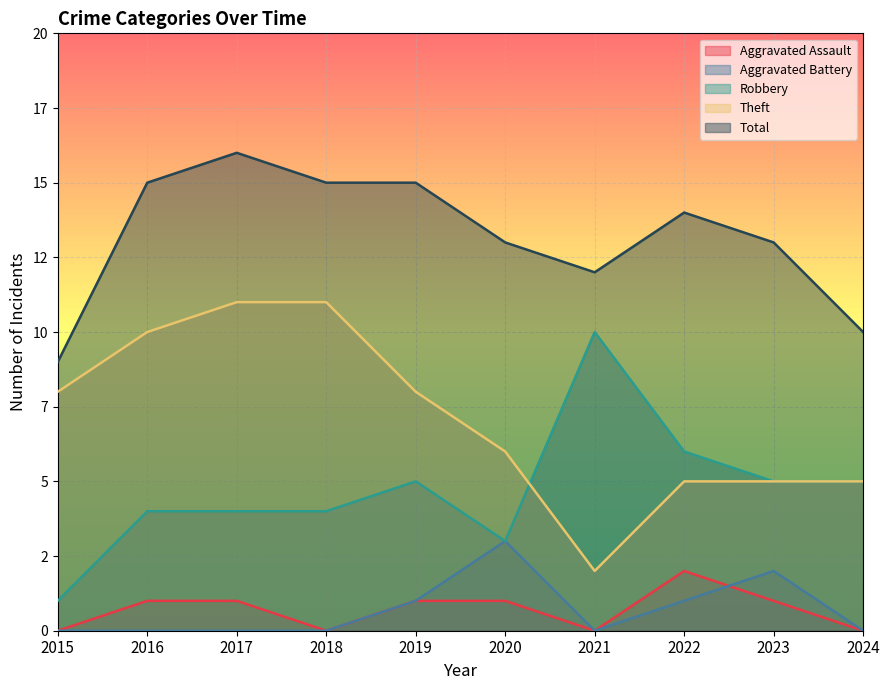

True or false: Aggravated Assault has more than 0 points higher than both neighbors.

True